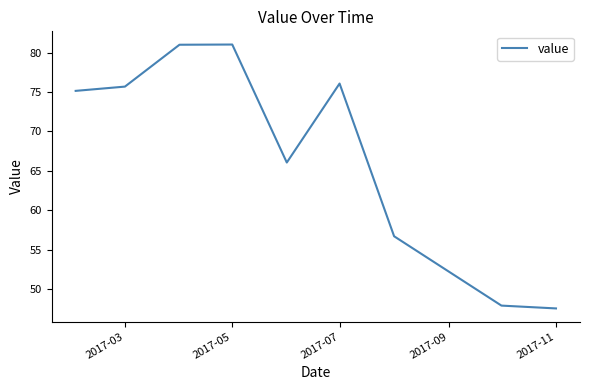

How many interior local valleys (lower than both neighbors) does the data have?

1